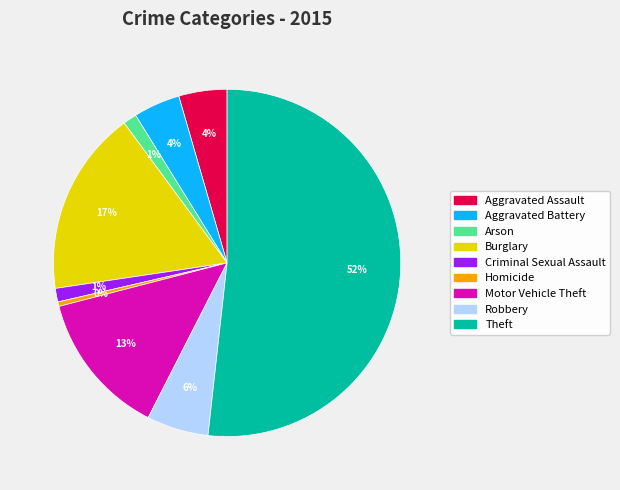

Which category accounts for the majority?

Theft